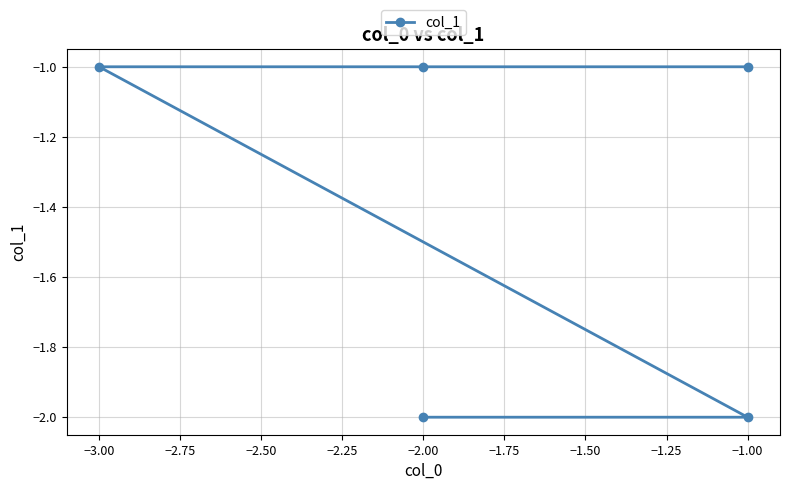

Is it true that the value at −3.00 is 0?

False